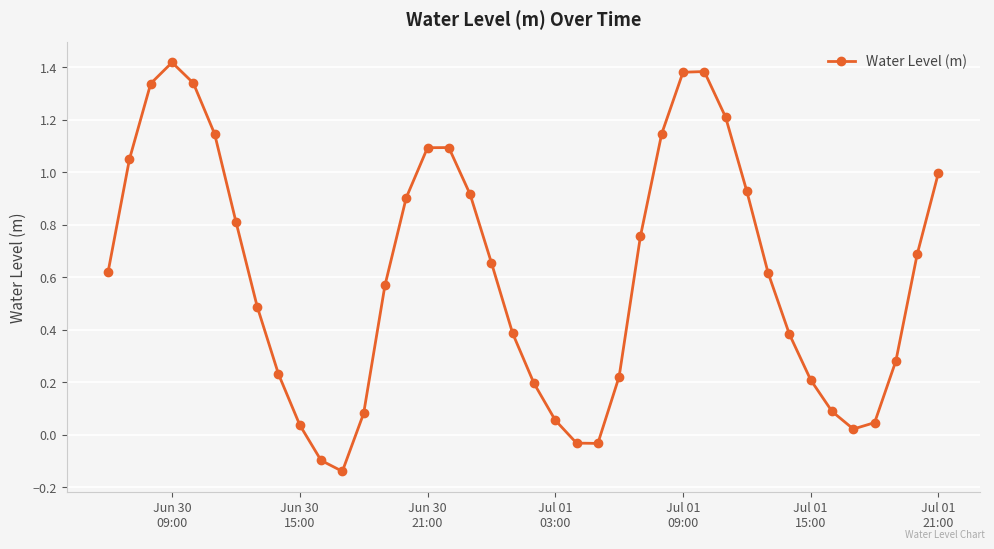

True or false: there are more than 2 points higher than both neighbors.

True